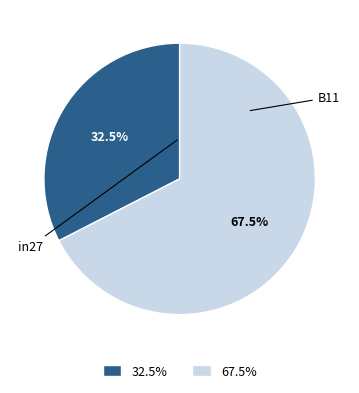

Approximately how many times larger is the value at in27 compared to B11?

0.5